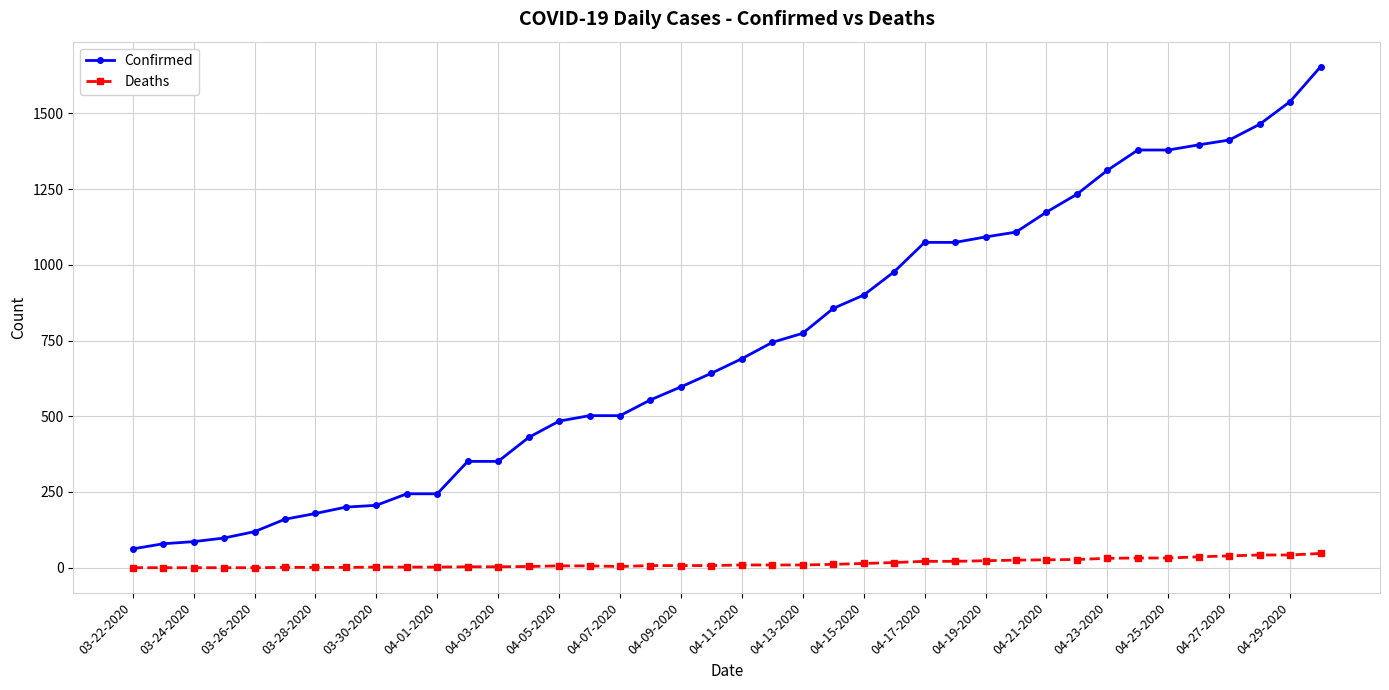

True or false: Confirmed and Deaths intersect in this chart.

False